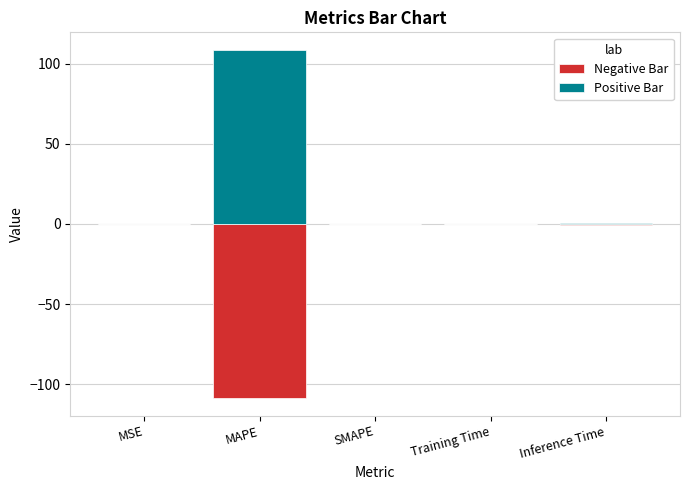

How many data points in Positive Bar are above 0?

4